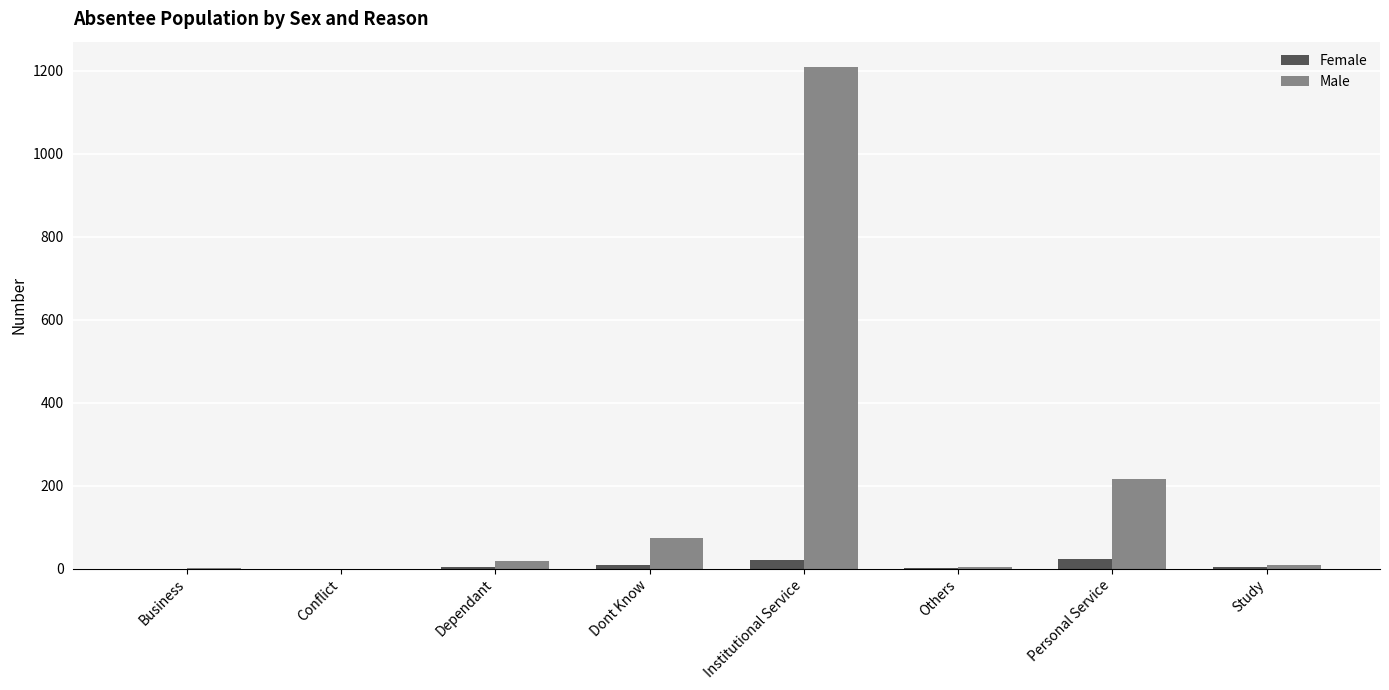

At which category does the chart reach its peak across all series?

Institutional Service